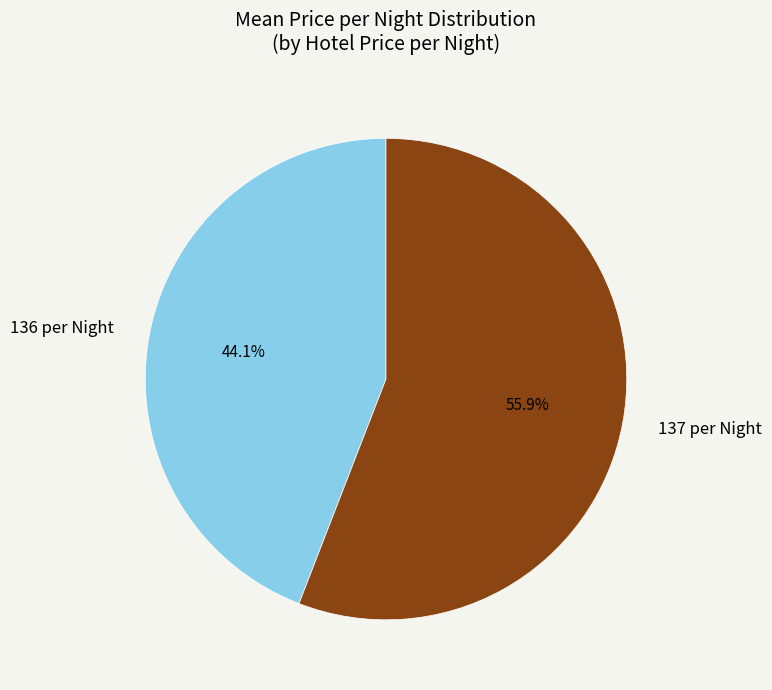

Rank the categories by value from lowest to highest.

136 per Night, 137 per Night